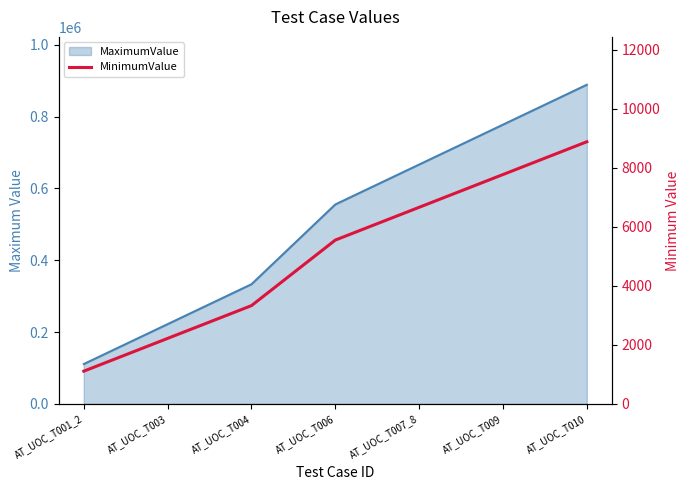

The chart shows a value of 556 at AT_UOC_T001_2. True or false?

False